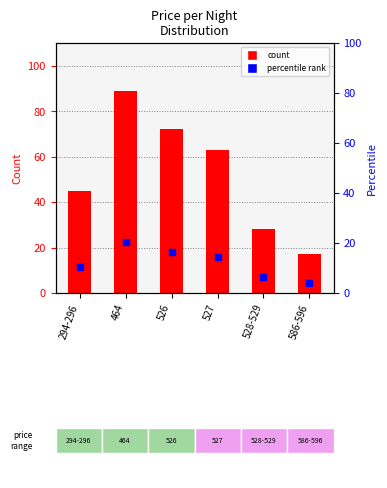

True or false: the data shows 63 at 527.

True